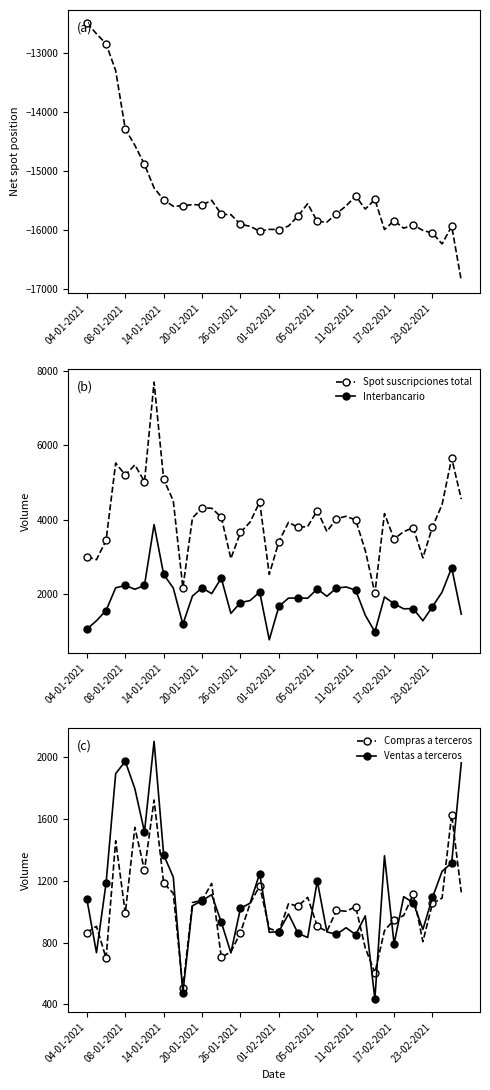

What is the difference between the maximum and minimum values in the Posicion neta spot series?

4371